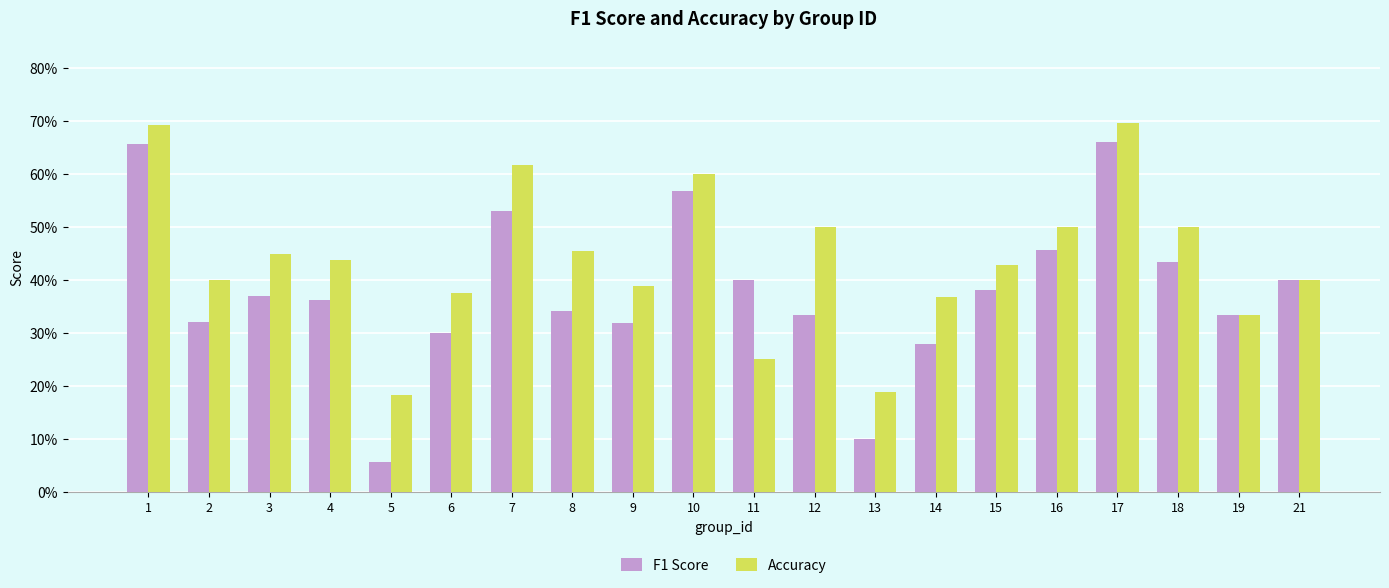

List the series in order of their overall mean, lowest first.

F1 Score, Accuracy